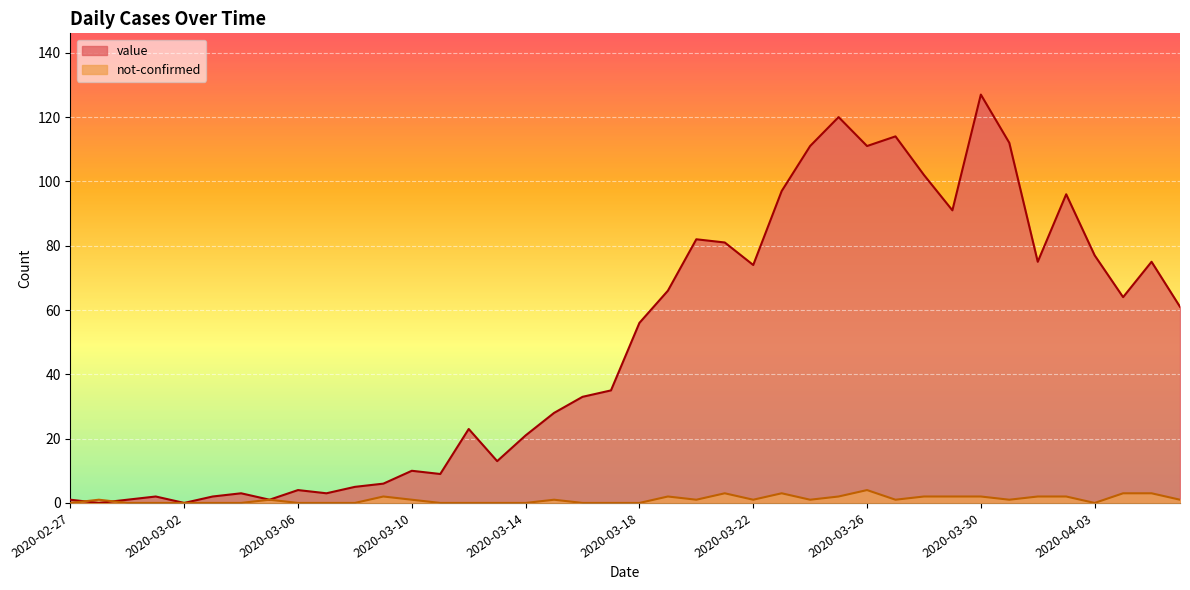

Which series has the widest spread of values?

value